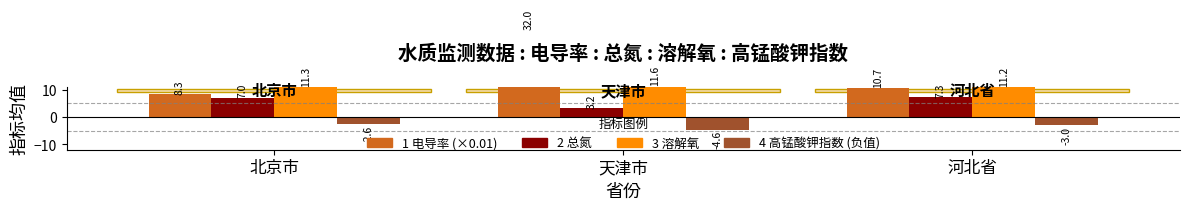

Reading left to right, what are all the values shown in this chart?

电导率 (×0.01): 北京市=8.3	天津市=32.0	河北省=10.7
总氮: 北京市=7.0	天津市=3.2	河北省=7.3
溶解氧: 北京市=11.3	天津市=11.6	河北省=11.2
高锰酸钾指数 (负): 北京市=-2.6	天津市=-4.6	河北省=-3.0